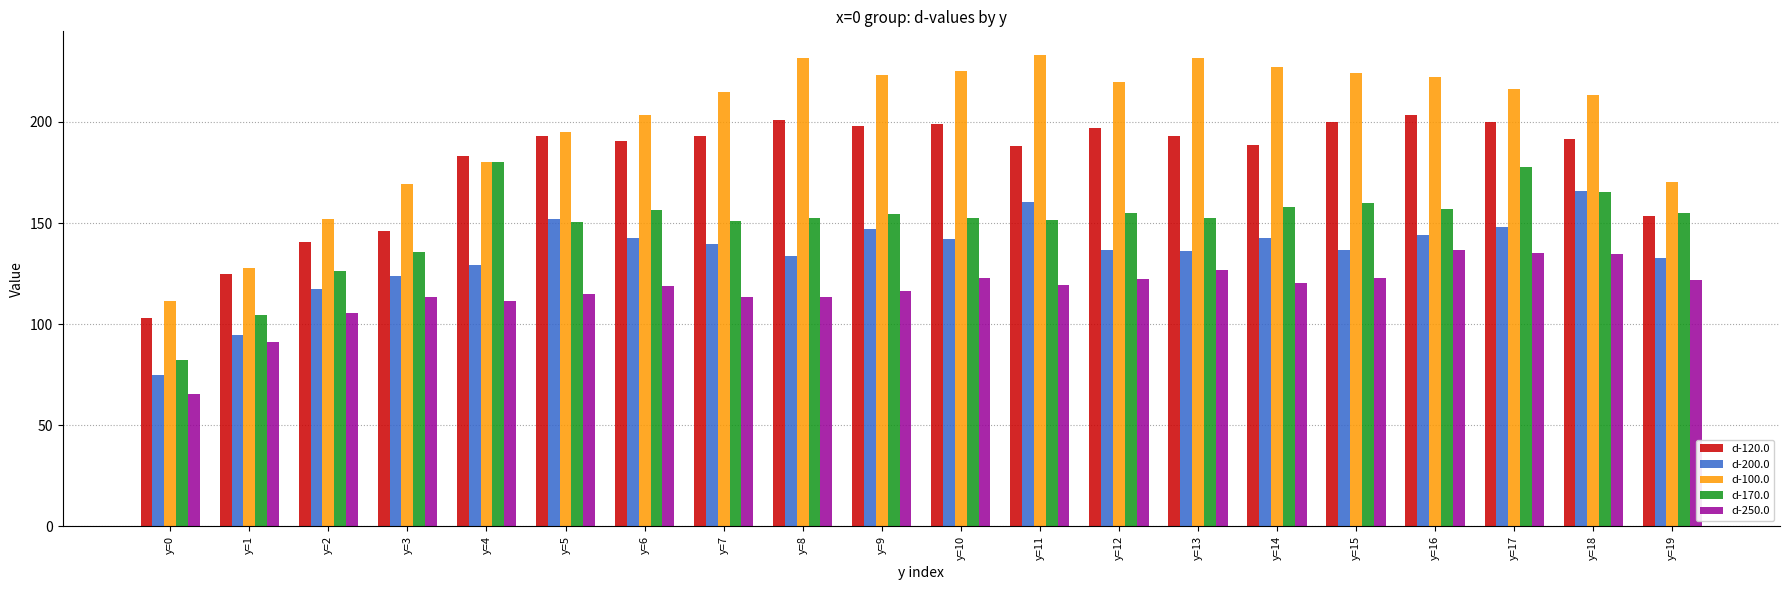

How many bars are there in total?

100